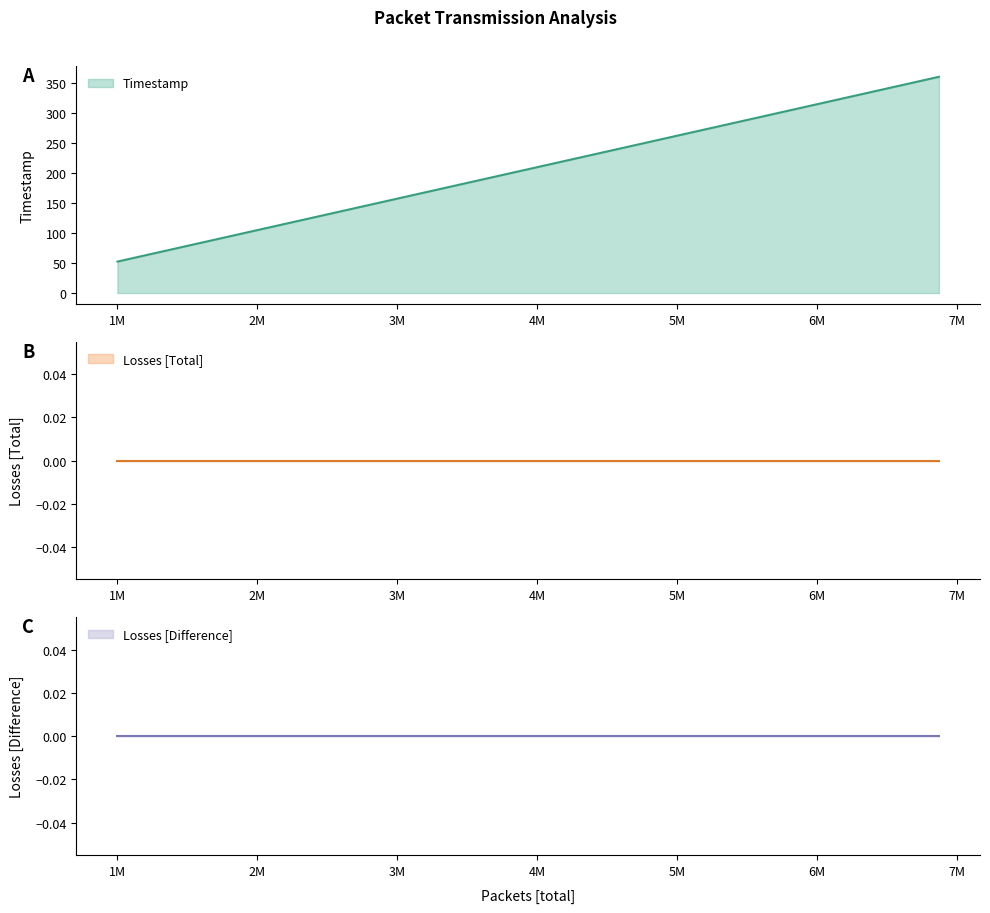

True or false: Losses [Difference] has a value of 0.0 at 6.

True